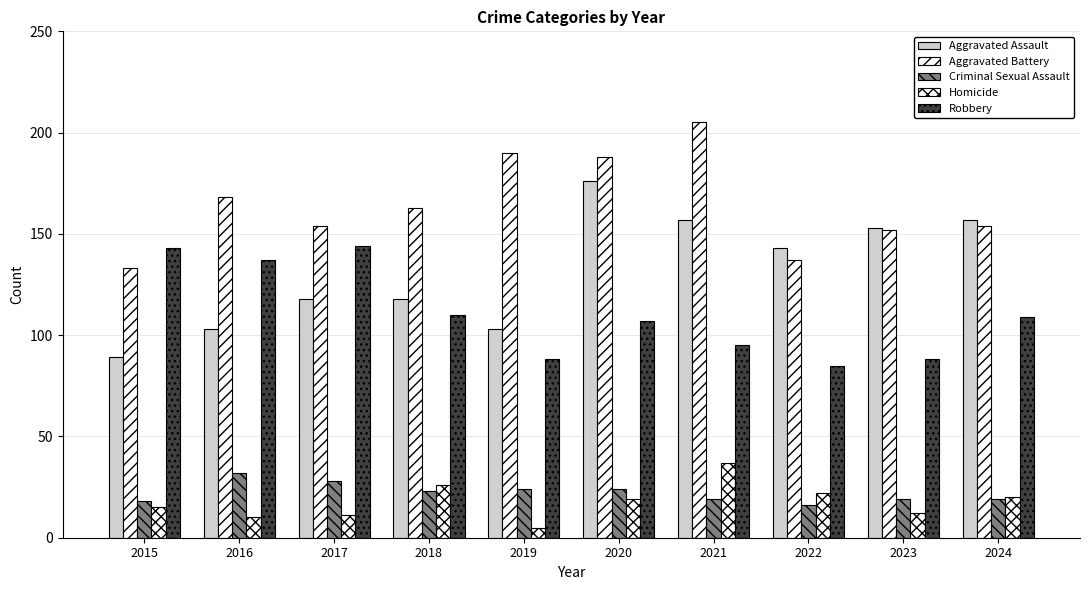

At which category is the sum across all series the highest?

2020